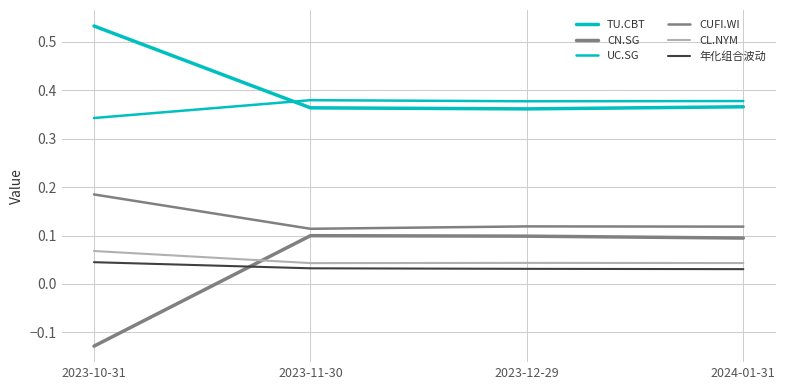

Which series has the largest total across all categories?

TU.CBT